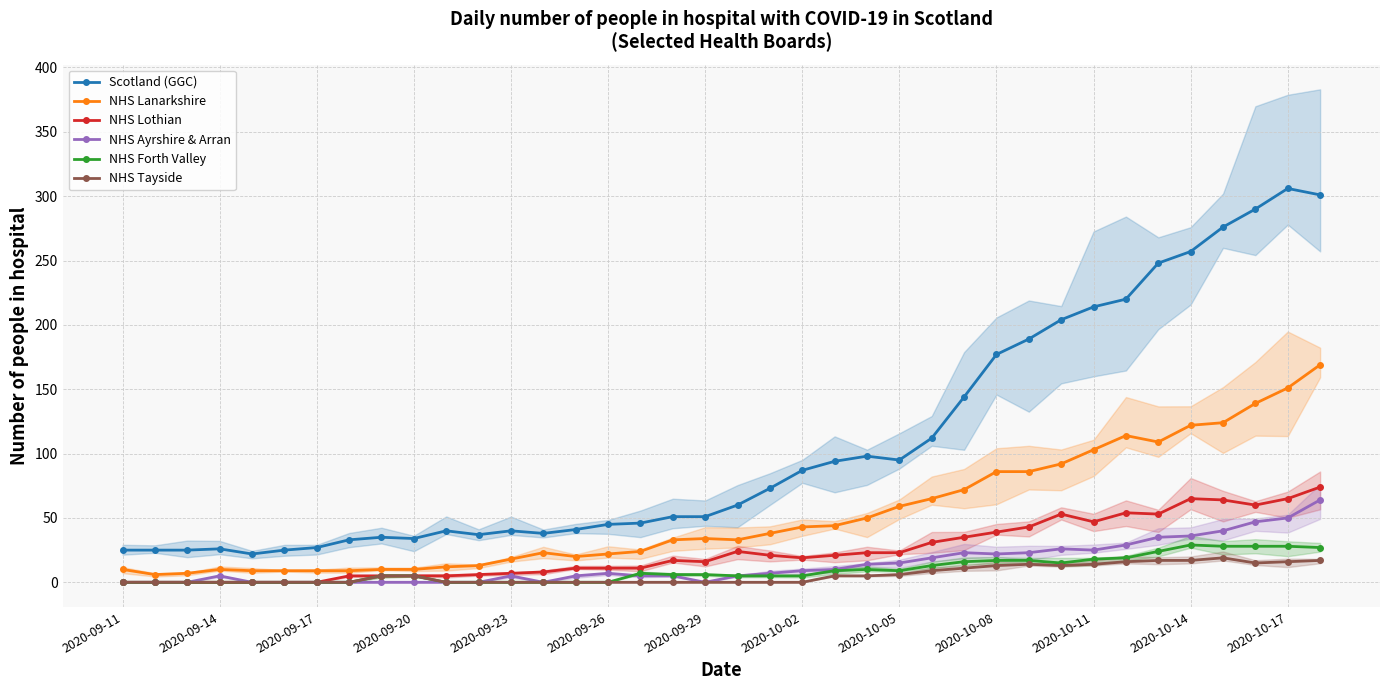

The Scotland (GGC) series shows 117 at 31. True or false?

False